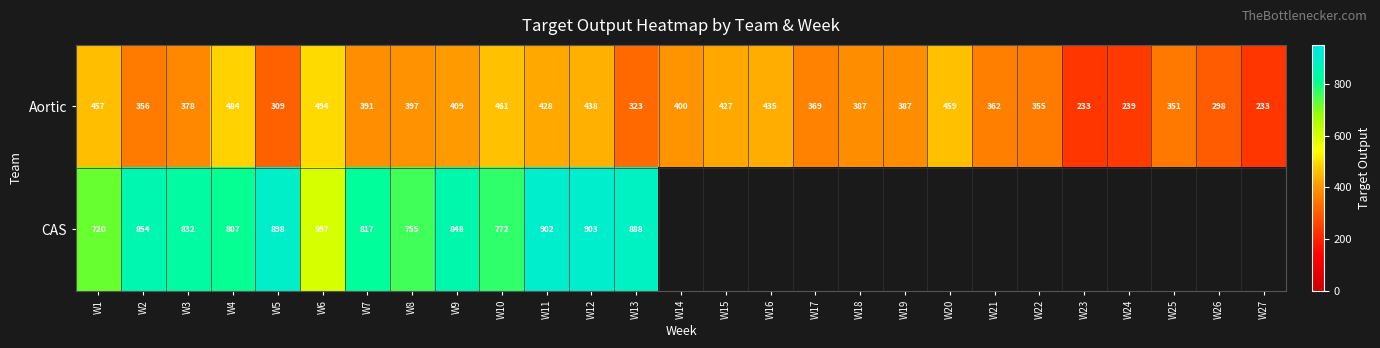

At which label does Aortic reach its peak?

W6